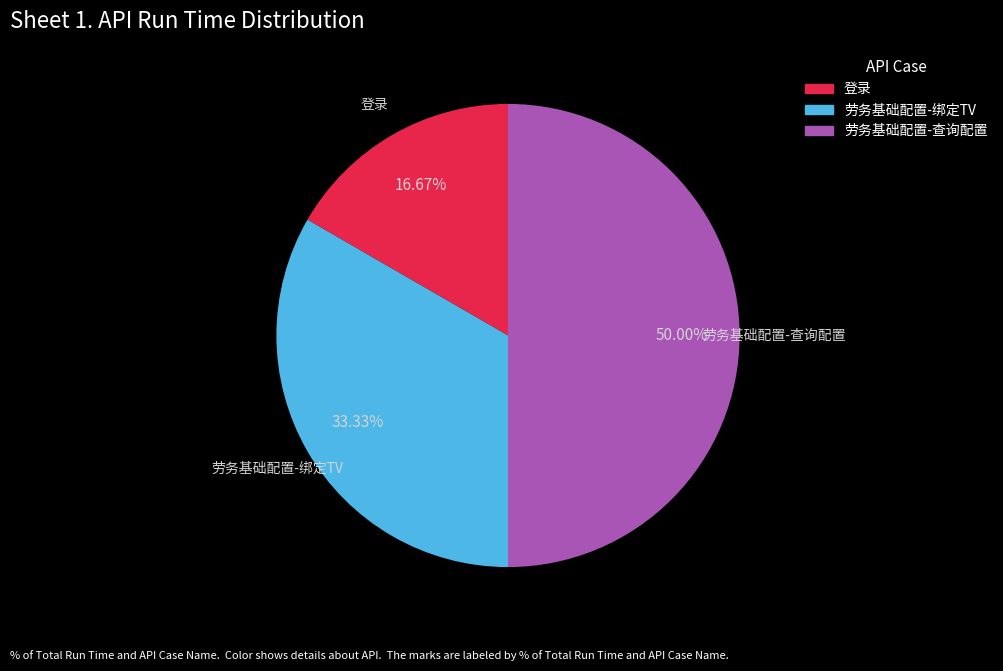

To the nearest percent, what is the average slice percentage?

33%